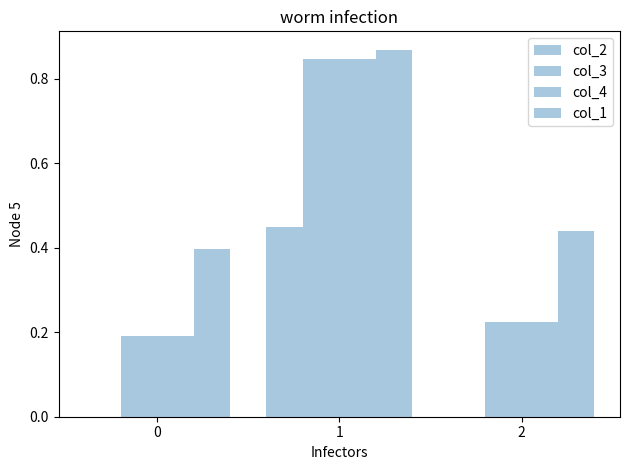

Rank the series by their maximum value, from highest to lowest.

col_1, col_3, col_4, col_2